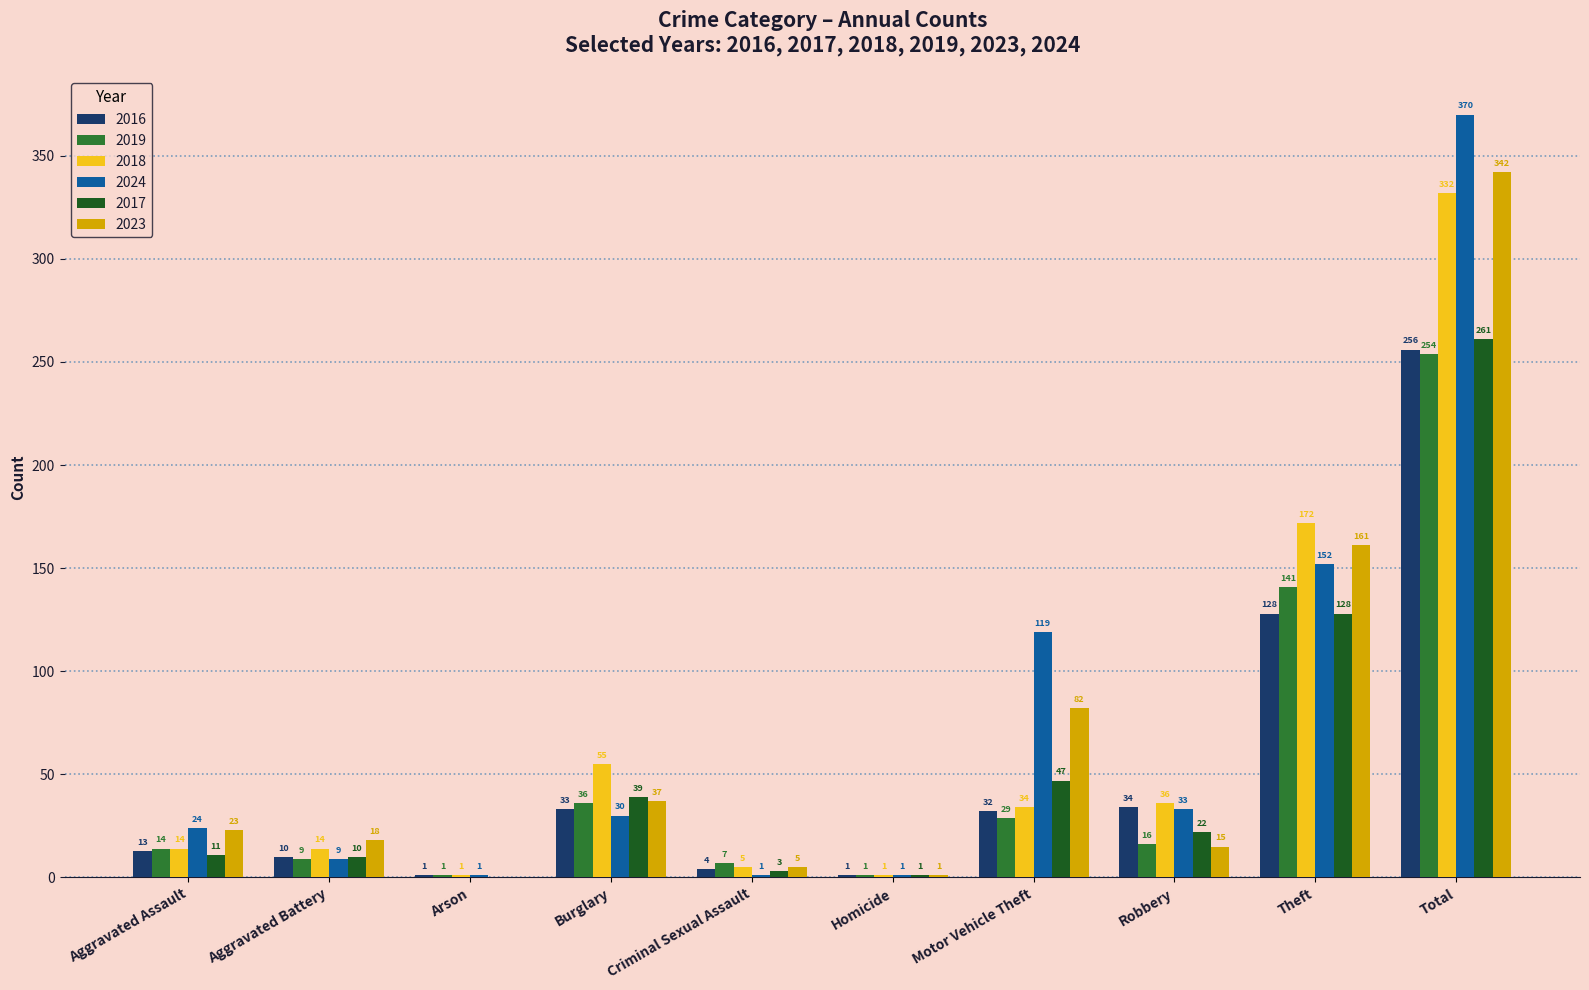

Which series has the largest total across all categories?

2024